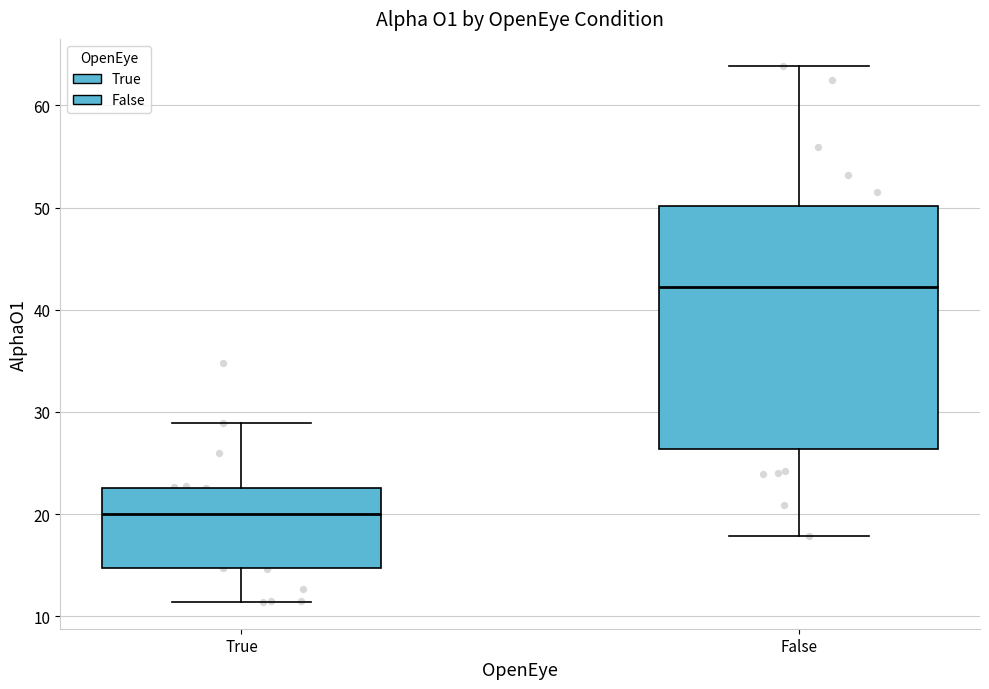

Which box's median line is the highest?

False